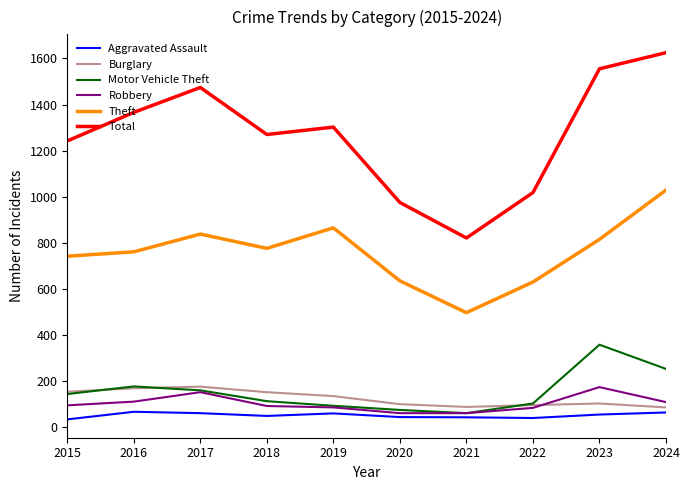

What is the spread (max minus min) of values at 2024?

1561